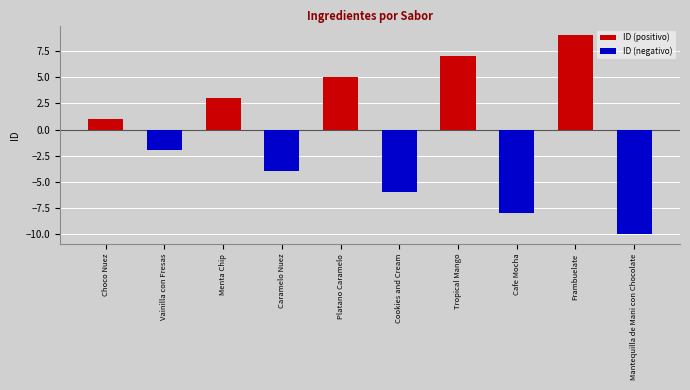

List the series in order of their peak value, highest first.

ID (positivo), ID (negativo)